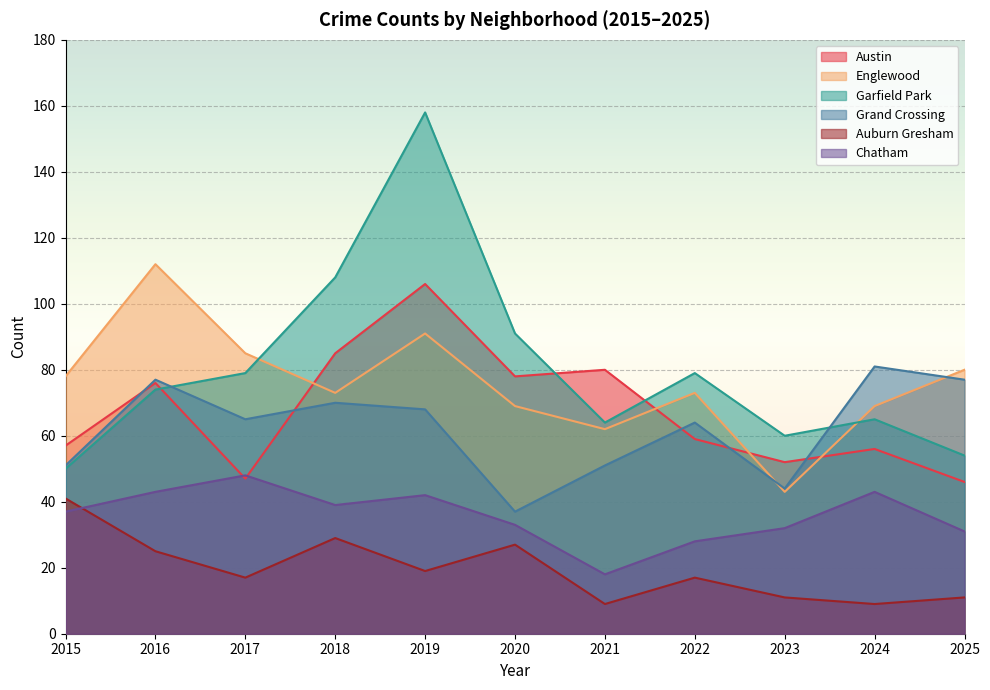

What is the average value of the Austin series?

67